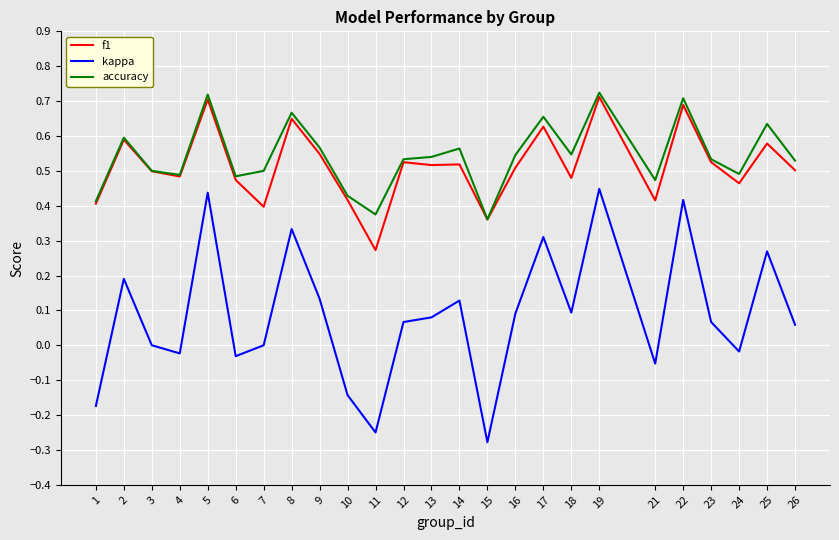

The f1 series shows 0.7 at 5. True or false?

True